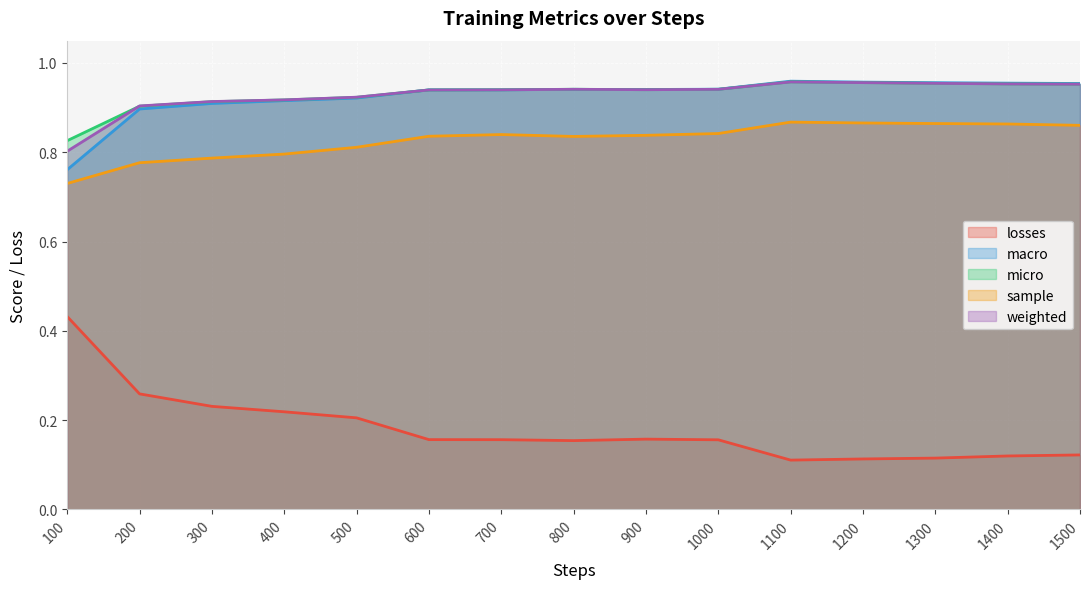

Is it true that sample equals 0.5 at 1400?

False